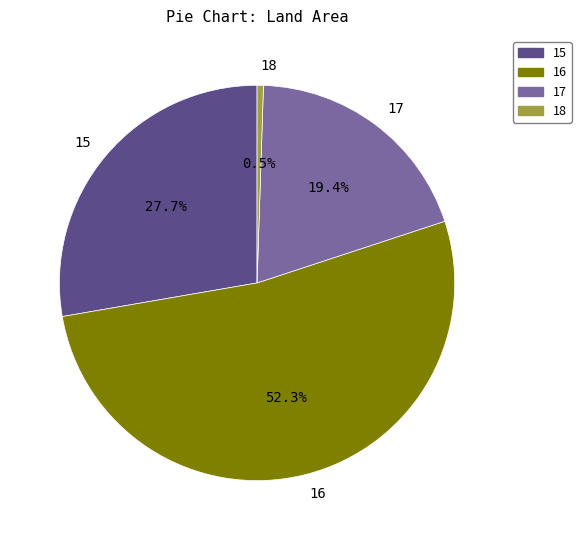

Combined, do 17 and 16 account for over 50%?

Yes